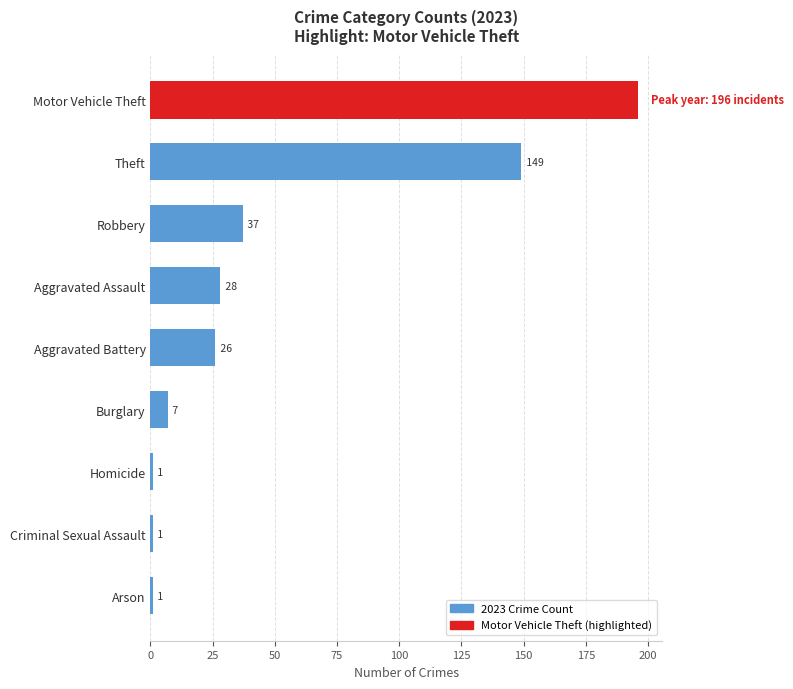

Count the number of categories in the chart.

9